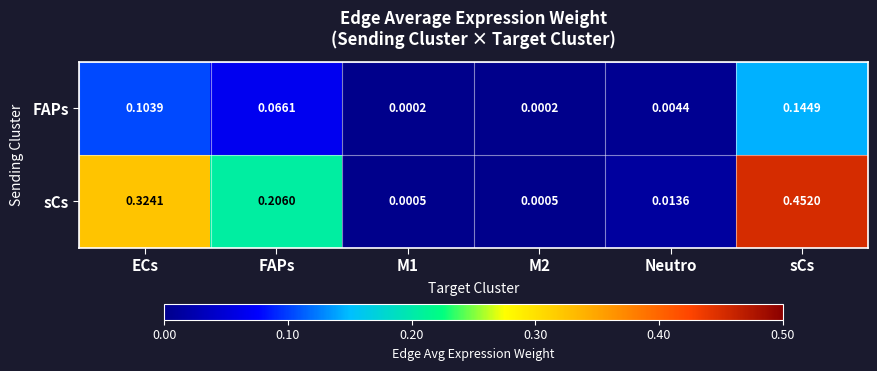

At how many categories does at least one series exceed 0?

6